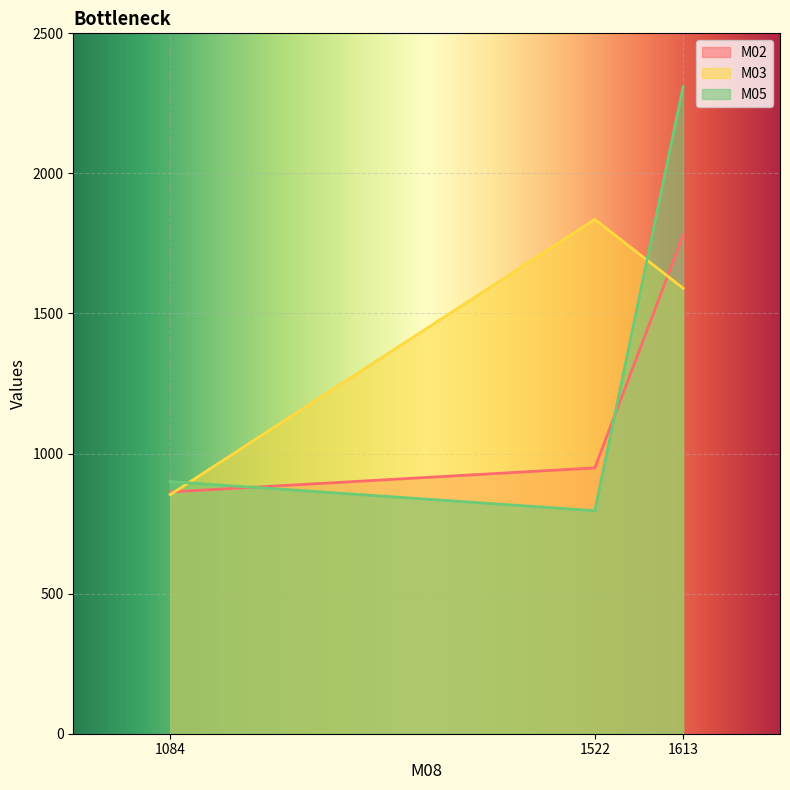

Between 1522 and 1084, which is larger?

1522